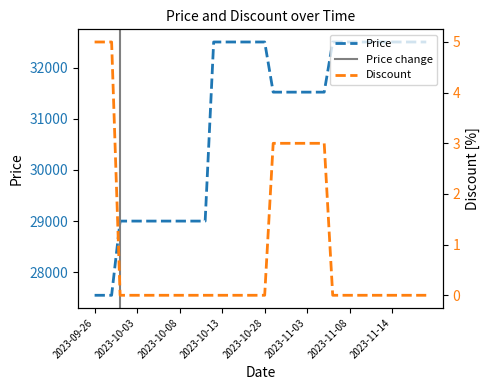

Reading left to right, transcribe all the data shown in this chart.

Price: 2023-09-26=27550	2023-09-27=27550	2023-09-30=27550	2023-10-01=29000	2023-10-02=29000	2023-10-03=29000	2023-10-04=29000	2023-10-05=29000	2023-10-06=29000	2023-10-07=29000	2023-10-08=29000	2023-10-09=29000	2023-10-10=29000	2023-10-11=29000	2023-10-12=32500	2023-10-13=32500	2023-10-14=32500	2023-10-15=32500	2023-10-23=32500	2023-10-25=32500	2023-10-28=32500	2023-10-29=31520	2023-10-31=31520	2023-11-01=31520	2023-11-02=31520	2023-11-03=31520	2023-11-04=31520	2023-11-05=31520	2023-11-06=32500	2023-11-07=32500	2023-11-08=32500	2023-11-09=32500	2023-11-10=32500	2023-11-12=32500	2023-11-13=32500	2023-11-14=32500	2023-11-15=32500	2023-11-18=32500	2023-11-19=32500	2023-11-20=32500
Discount: 2023-09-26=5	2023-09-27=5	2023-09-30=5	2023-10-01=0	2023-10-02=0	2023-10-03=0	2023-10-04=0	2023-10-05=0	2023-10-06=0	2023-10-07=0	2023-10-08=0	2023-10-09=0	2023-10-10=0	2023-10-11=0	2023-10-12=0	2023-10-13=0	2023-10-14=0	2023-10-15=0	2023-10-23=0	2023-10-25=0	2023-10-28=0	2023-10-29=3	2023-10-31=3	2023-11-01=3	2023-11-02=3	2023-11-03=3	2023-11-04=3	2023-11-05=3	2023-11-06=0	2023-11-07=0	2023-11-08=0	2023-11-09=0	2023-11-10=0	2023-11-12=0	2023-11-13=0	2023-11-14=0	2023-11-15=0	2023-11-18=0	2023-11-19=0	2023-11-20=0